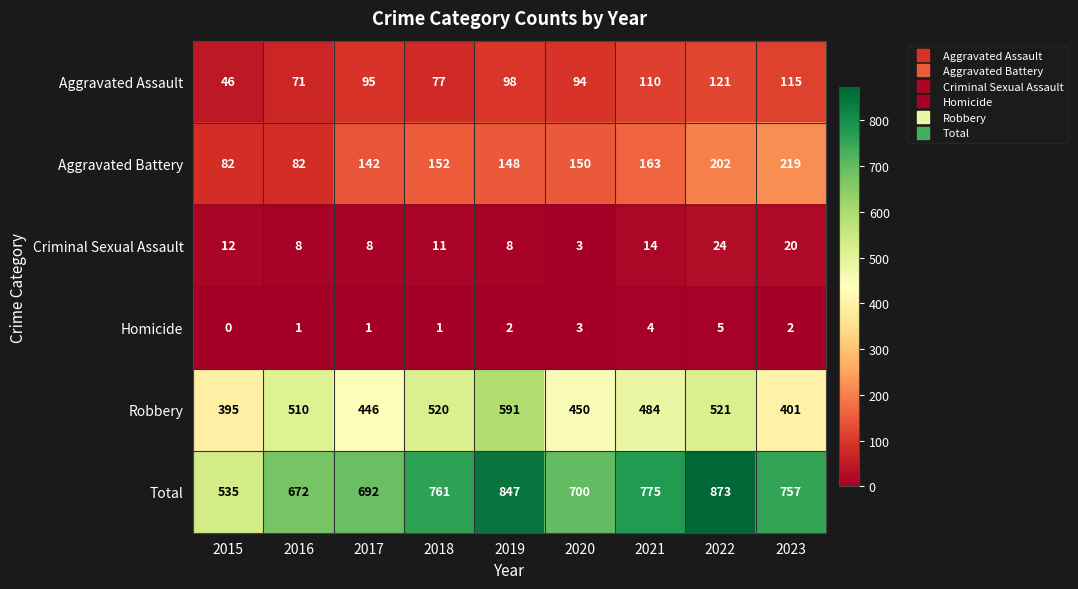

At which category does the chart reach its peak across all series?

2022